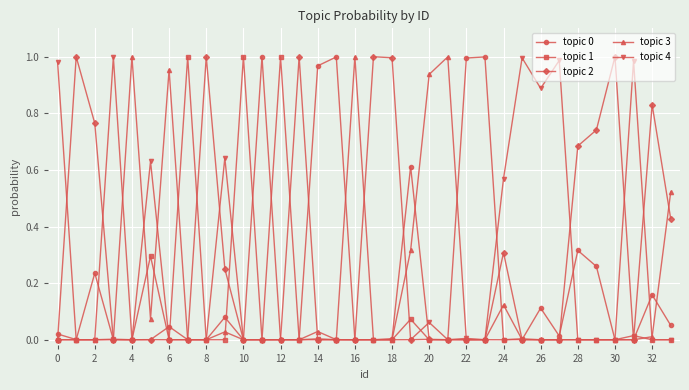

True or false: topic 2 has more than 1 points higher than both neighbors.

True